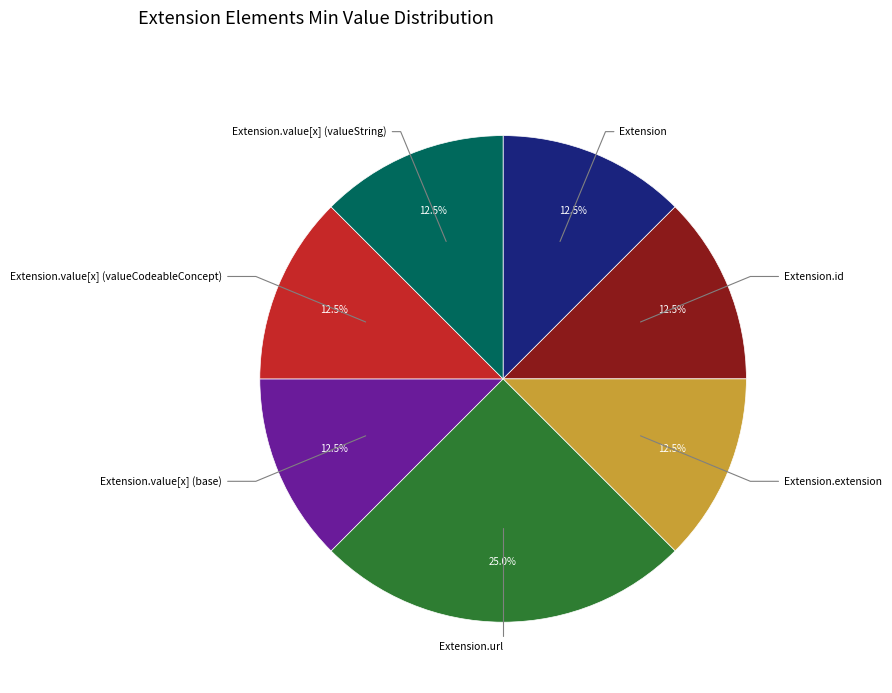

Is there any slice that represents more than half of the pie?

No